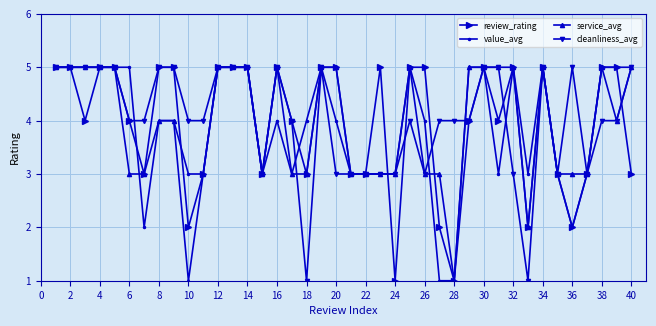

What is the greatest value displayed?

5